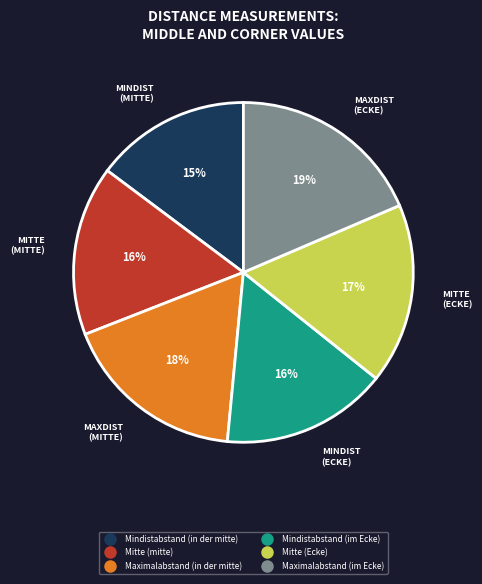

Does Mitte (mitte) represent more than half of the total?

No